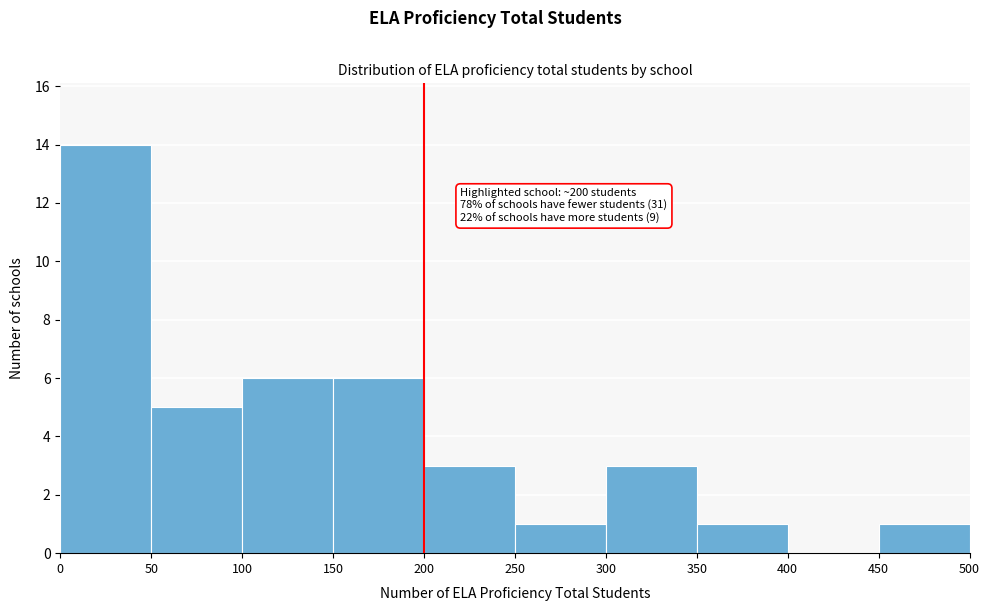

Which range on the x-axis has the tallest bar?

0 to 50